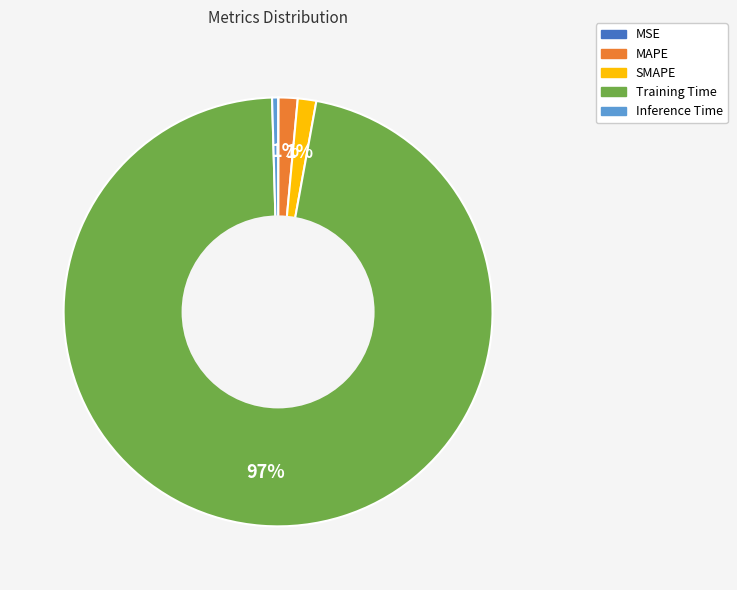

What is the largest slice in the pie chart?

Training Time